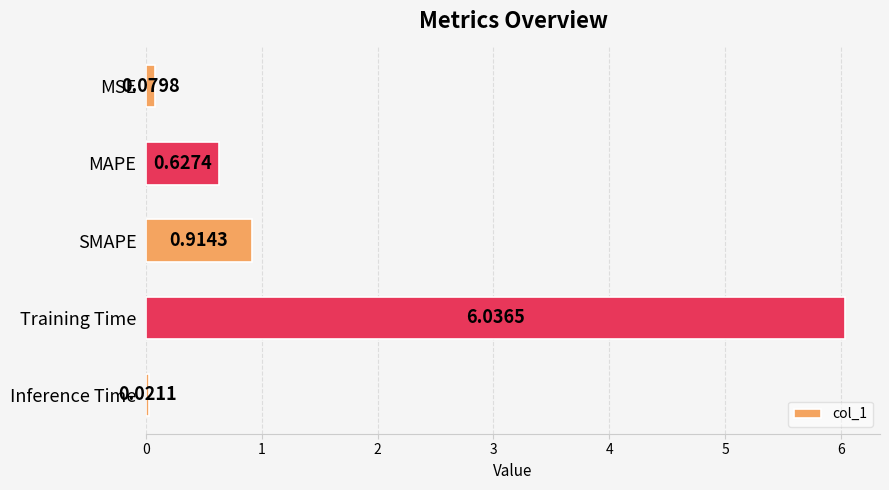

Between Training Time and MAPE, which is larger?

Training Time